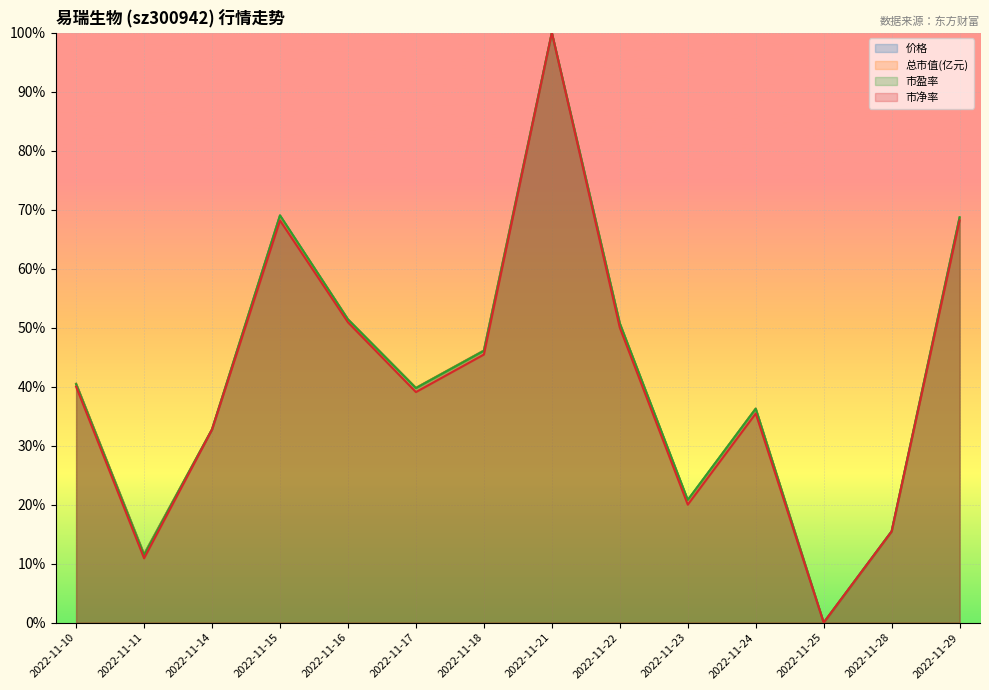

Reading left to right, transcribe all the data shown in this chart.

价格: 2022-11-10=0.4	2022-11-11=0.1	2022-11-14=0.3	2022-11-15=0.7	2022-11-16=0.5	2022-11-17=0.4	2022-11-18=0.5	2022-11-21=1.0	2022-11-22=0.5	2022-11-23=0.2	2022-11-24=0.4	2022-11-25=0.0	2022-11-28=0.2	2022-11-29=0.7
总市值(亿元): 2022-11-10=0.4	2022-11-11=0.1	2022-11-14=0.3	2022-11-15=0.7	2022-11-16=0.5	2022-11-17=0.4	2022-11-18=0.5	2022-11-21=1.0	2022-11-22=0.5	2022-11-23=0.2	2022-11-24=0.4	2022-11-25=0.0	2022-11-28=0.2	2022-11-29=0.7
市盈率: 2022-11-10=0.4	2022-11-11=0.1	2022-11-14=0.3	2022-11-15=0.7	2022-11-16=0.5	2022-11-17=0.4	2022-11-18=0.5	2022-11-21=1.0	2022-11-22=0.5	2022-11-23=0.2	2022-11-24=0.4	2022-11-25=0.0	2022-11-28=0.2	2022-11-29=0.7
市净率: 2022-11-10=0.4	2022-11-11=0.1	2022-11-14=0.3	2022-11-15=0.7	2022-11-16=0.5	2022-11-17=0.4	2022-11-18=0.5	2022-11-21=1.0	2022-11-22=0.5	2022-11-23=0.2	2022-11-24=0.4	2022-11-25=0.0	2022-11-28=0.2	2022-11-29=0.7